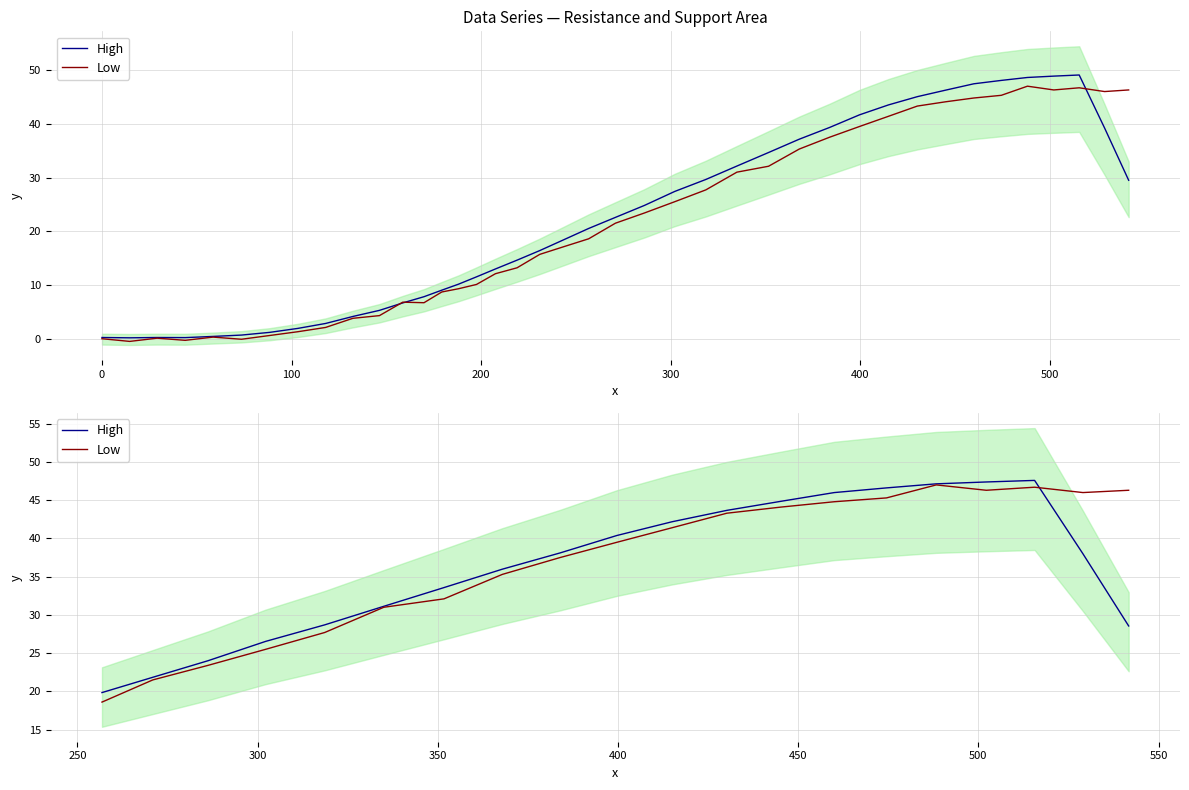

Which series has the widest spread of values?

Low